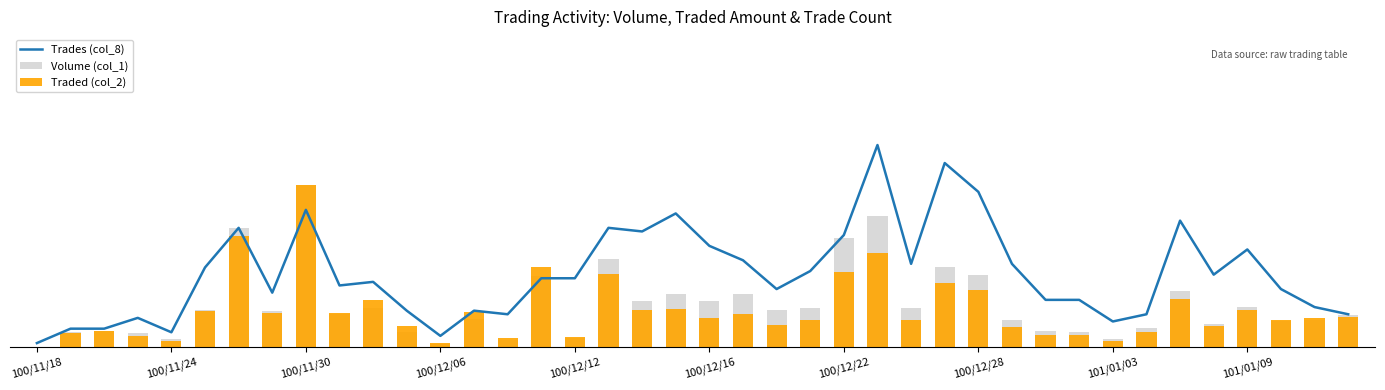

At 27, list the series in order from smallest to largest.

Traded (col_2), Volume (col_1), Trades (col_8)